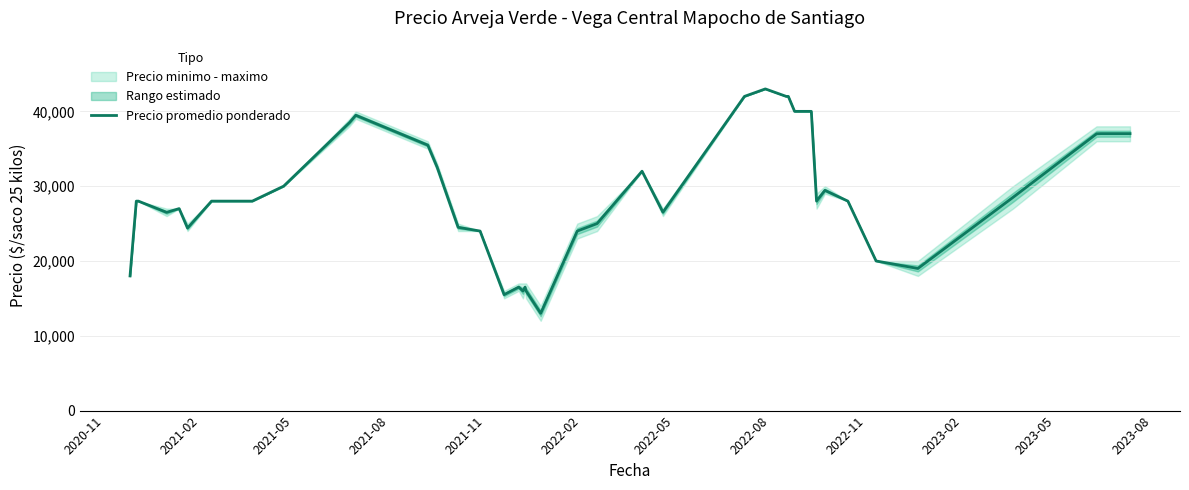

Is this an area chart (filled region under the line)?

No